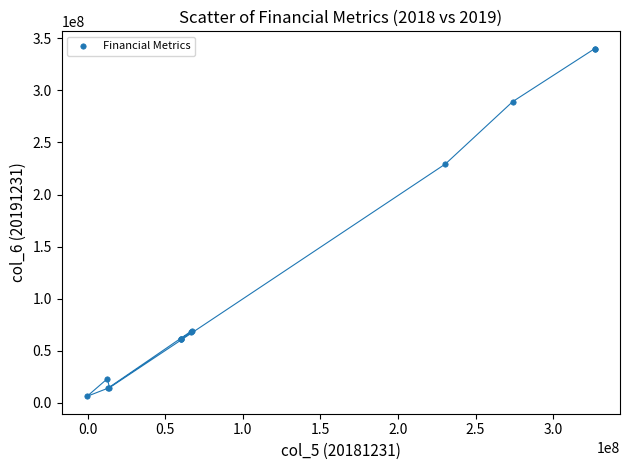

What Y value in the scatter plot is closest to 173148493?

229430205.1